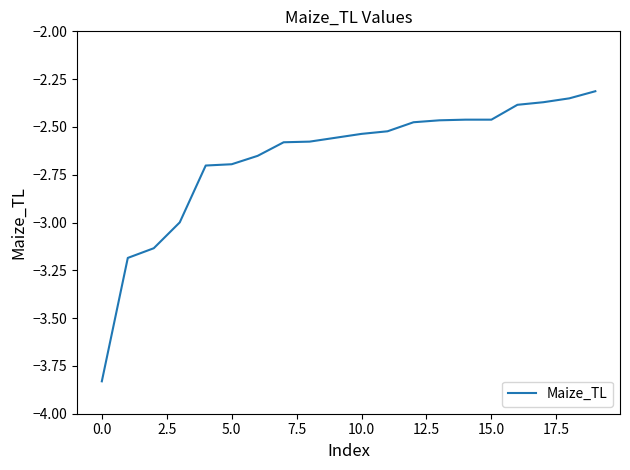

Does the chart display data point markers on the line(s)?

No